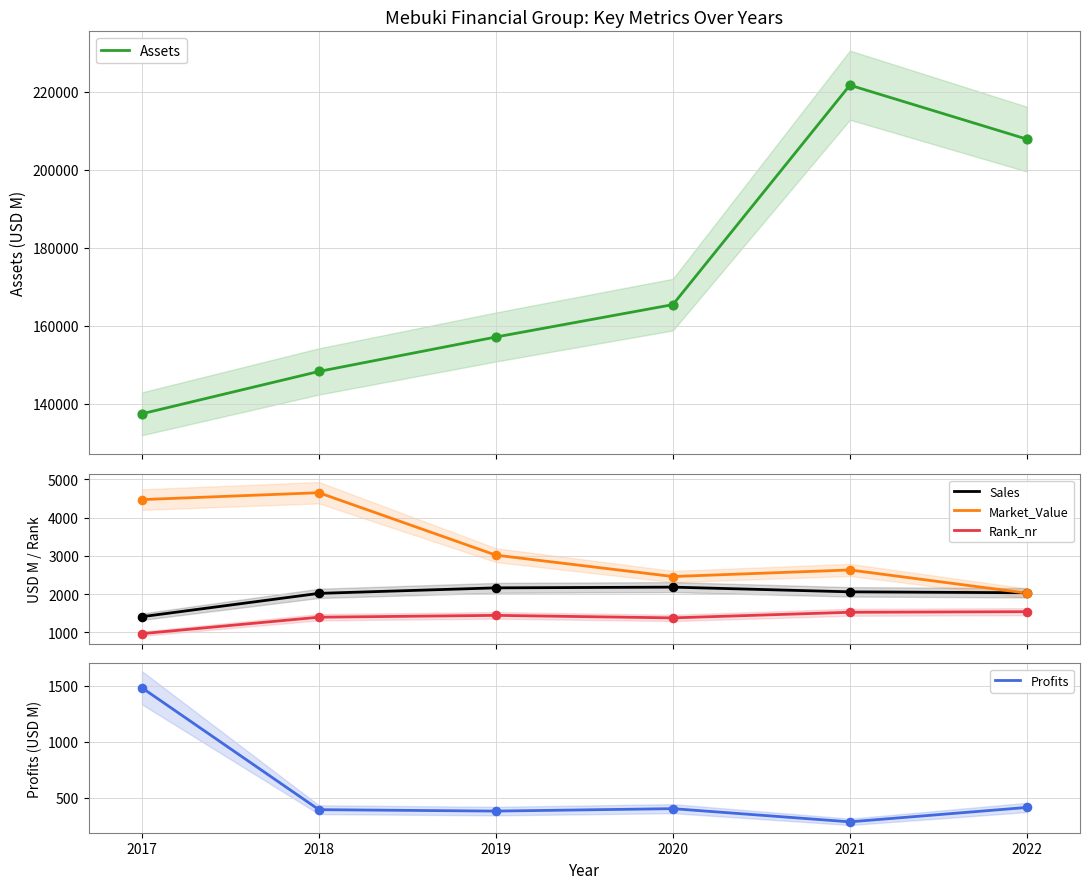

What are all the series names shown in the legend?

Assets, Sales, Market_Value, Rank_nr, Profits